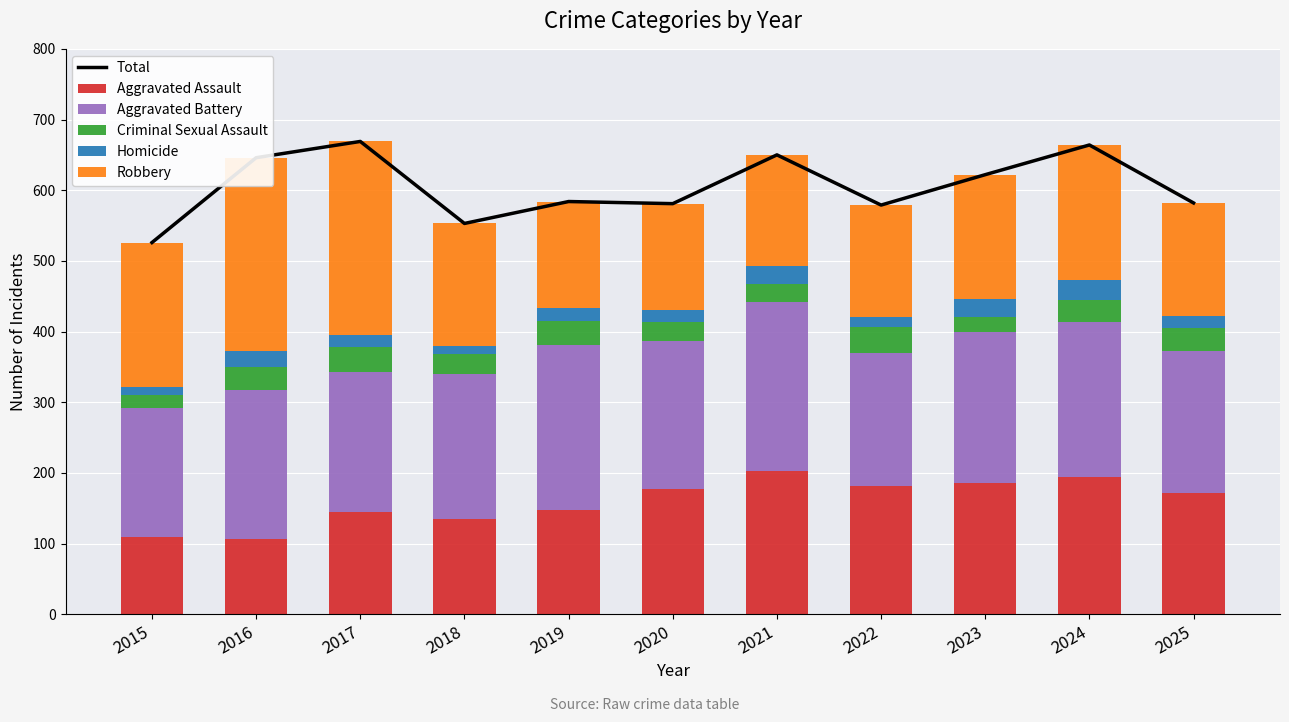

At which label is Aggravated Battery closest to 210?

2016